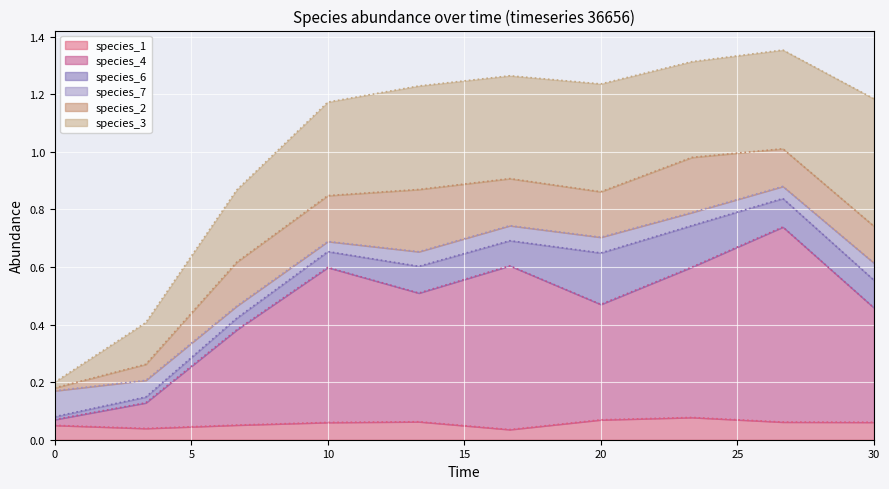

Rank the series by their maximum value, from highest to lowest.

species_4, species_3, species_2, species_6, species_7, species_1